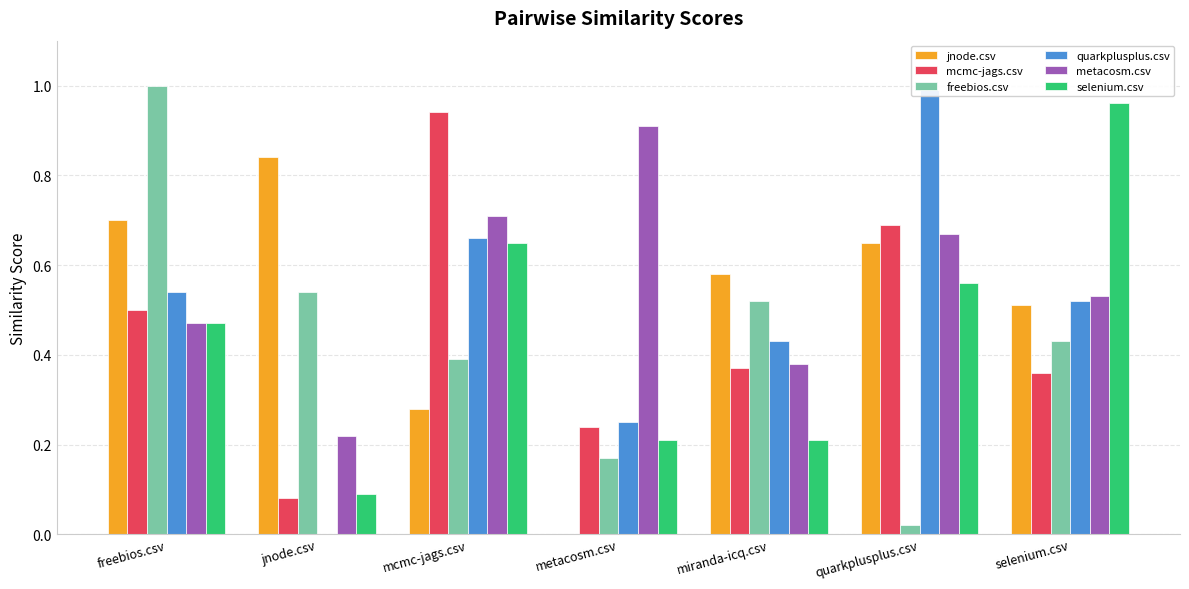

The value of mcmc-jags.csv at quarkplusplus.csv is 1.1. True or false?

False